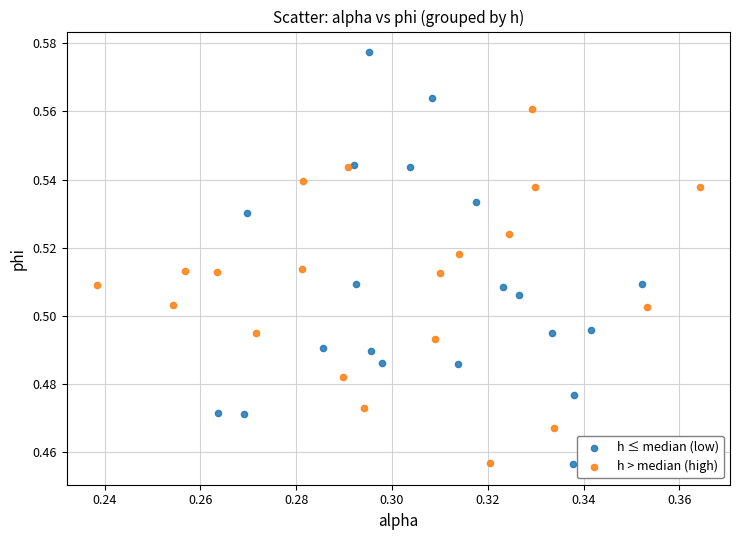

What are all the series names shown in the legend?

h ≤ median (low), h > median (high)